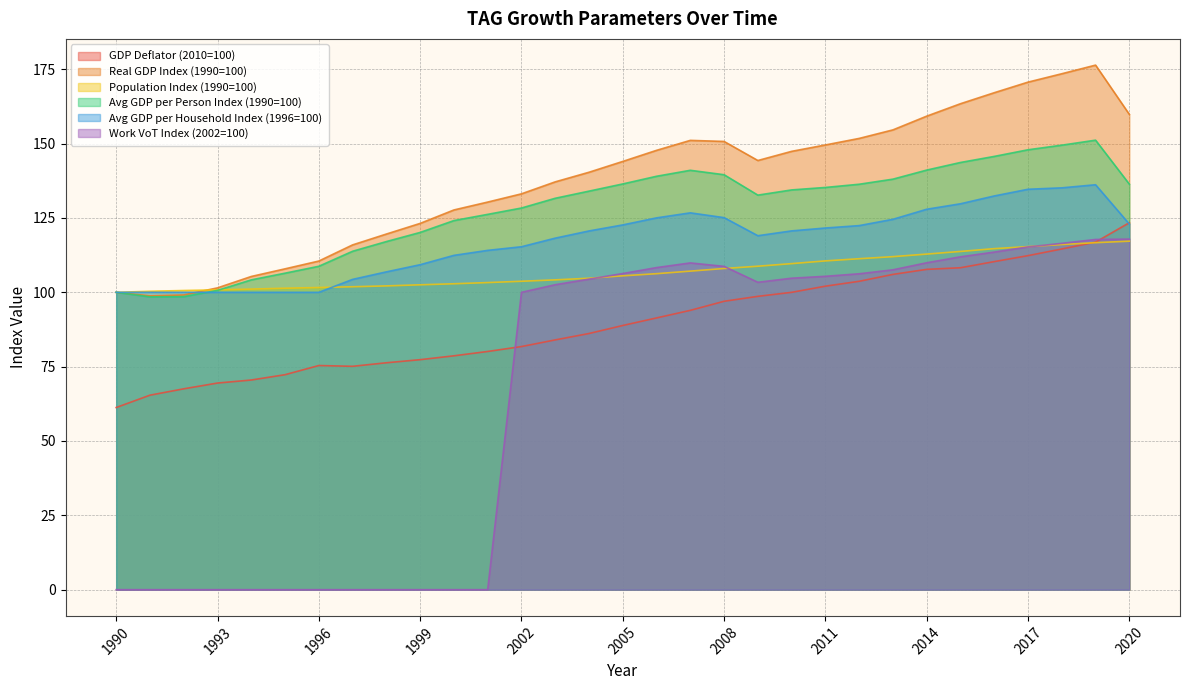

What is the spread (max minus min) of values at 2000?

127.7